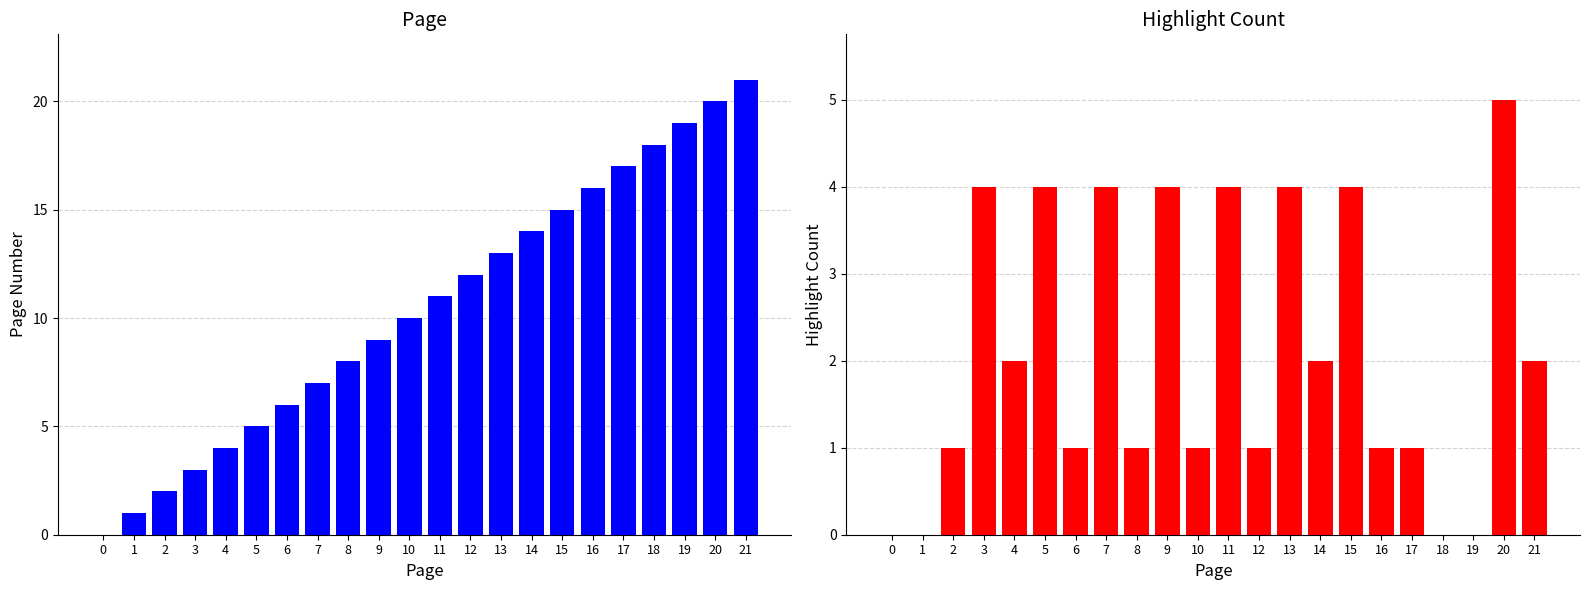

Reading left to right, what are all the values shown in this chart?

page: 0=0	1=1	2=2	3=3	4=4	5=5	6=6	7=7	8=8	9=9	10=10	11=11	12=12	13=13	14=14	15=15	16=16	17=17	18=18	19=19	20=20	21=21
highlight_count: 0=0	1=0	2=1	3=4	4=2	5=4	6=1	7=4	8=1	9=4	10=1	11=4	12=1	13=4	14=2	15=4	16=1	17=1	18=0	19=0	20=5	21=2